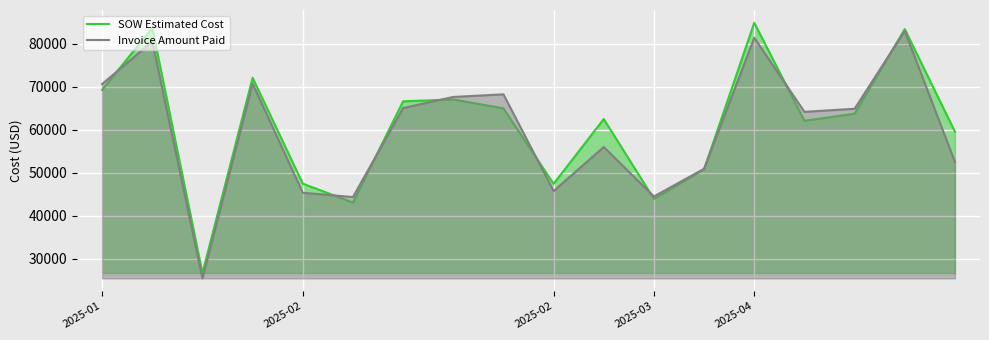

What is the total value across all series at 6?

131710.0